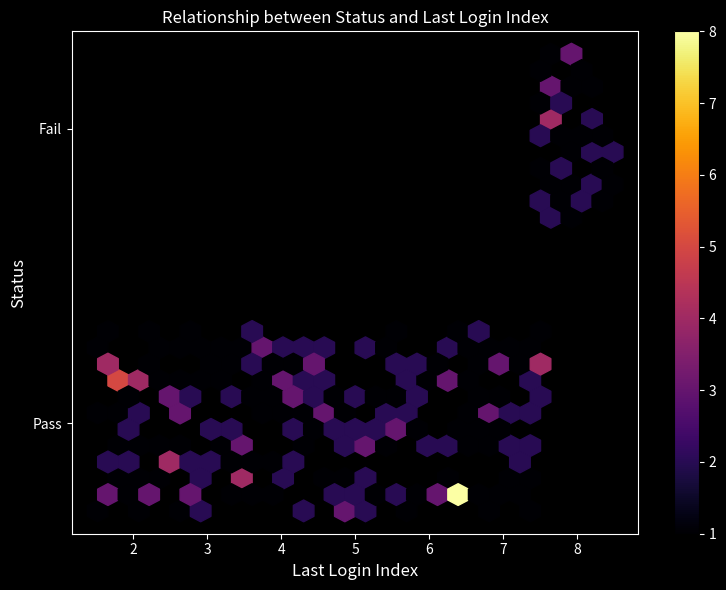

What is the greatest value displayed?

8